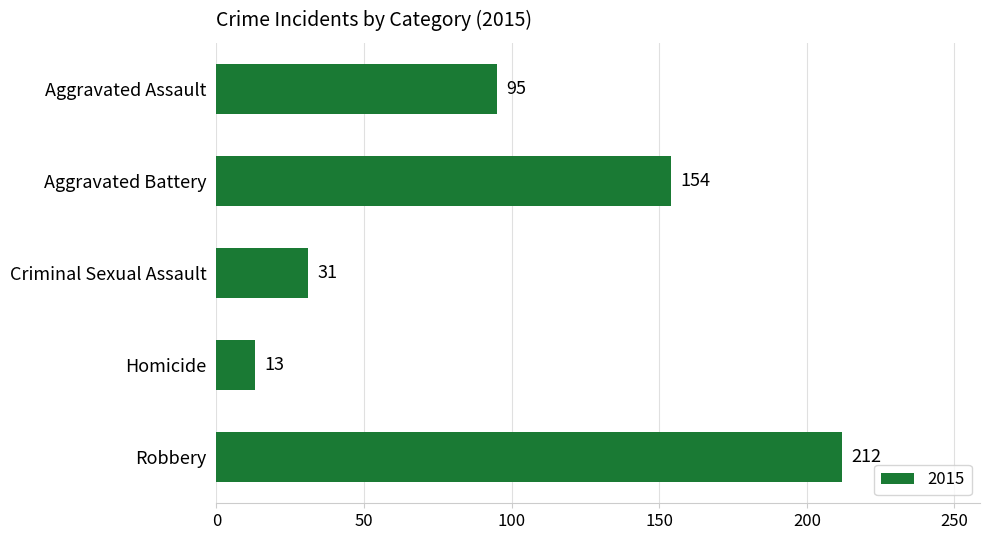

True or false: the data shows 236 at Aggravated Battery.

False